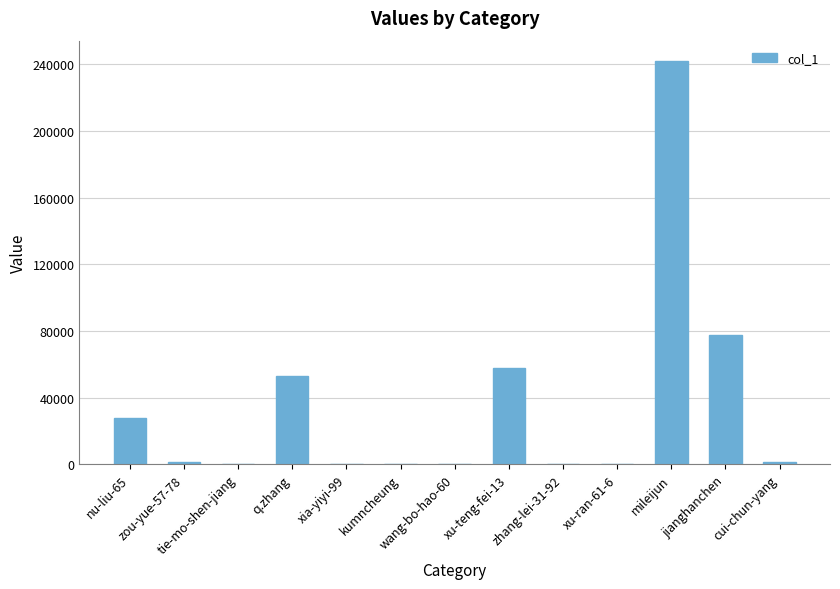

Which category has the highest value across all series?

mileijun